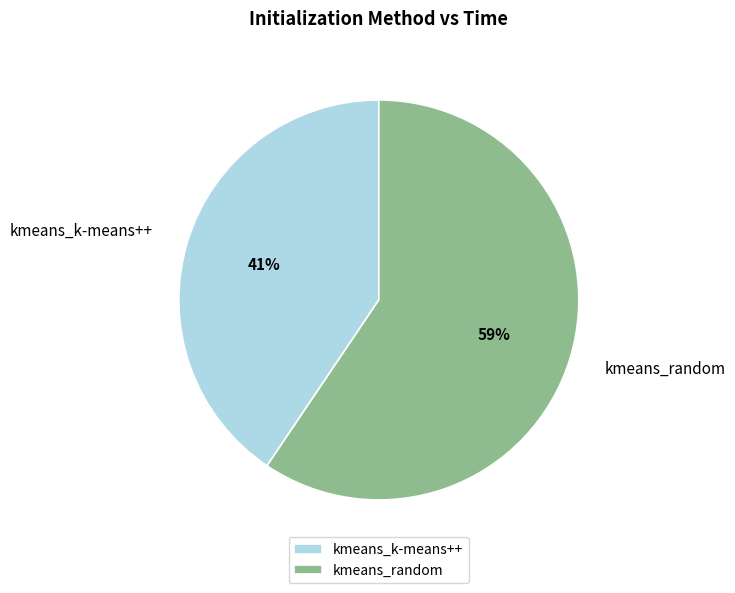

How many segments does this pie chart have?

2